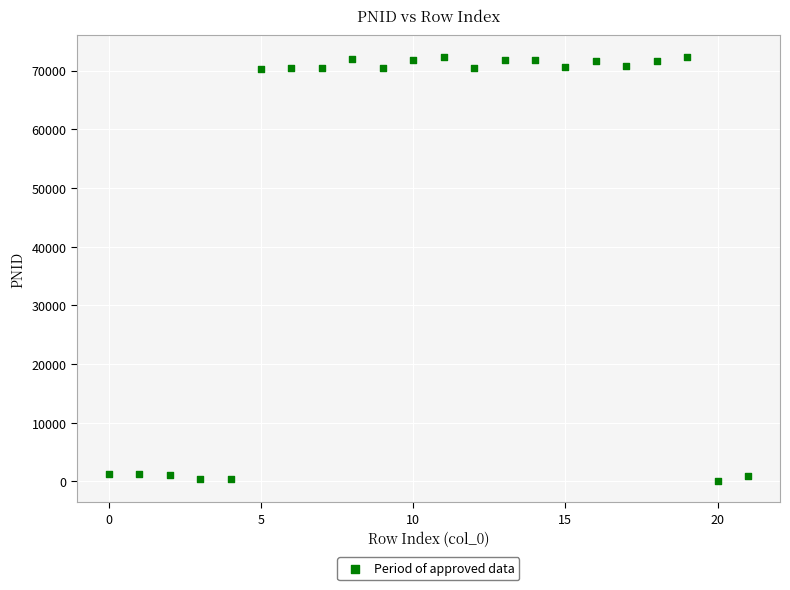

What is the range of Y values (max minus min)?

72306